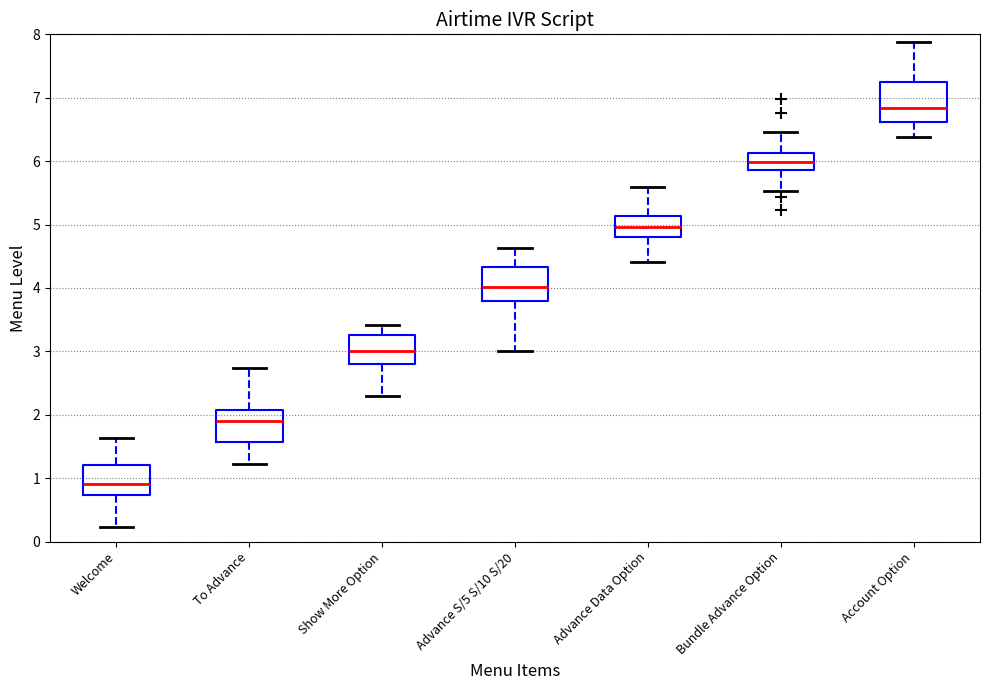

Reading left to right, read every box against the y-axis: the position of its median line, the range the box covers, and the ends of its whiskers. The values are not printed on the chart, so give them approximately, as read against the axis.

Welcome: median 0.9, box 0.7 to 1.2, whiskers 0.2 to 1.6
To Advance: median 1.9, box 1.6 to 2.1, whiskers 1.2 to 2.7
Show More Option: median 3.0, box 2.8 to 3.3, whiskers 2.3 to 3.4
Advance S/5 S/10 S/20: median 4.0, box 3.8 to 4.3, whiskers 3.0 to 4.6
Advance Data Option: median 5.0, box 4.8 to 5.1, whiskers 4.4 to 5.6
Bundle Advance Option: median 6.0, box 5.9 to 6.1, whiskers 5.5 to 6.5
Account Option: median 6.8, box 6.6 to 7.3, whiskers 6.4 to 7.9